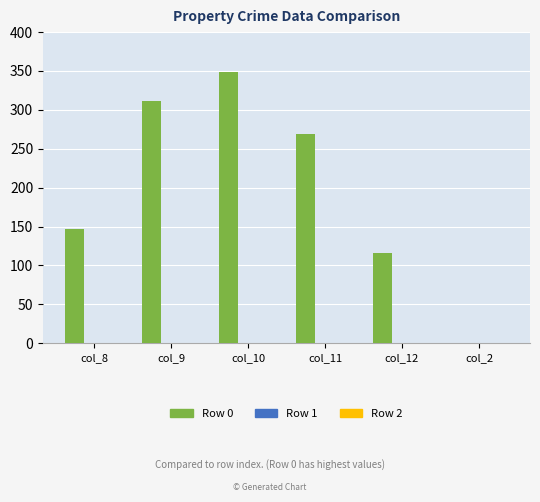

What is the sum of all values?

1191.9